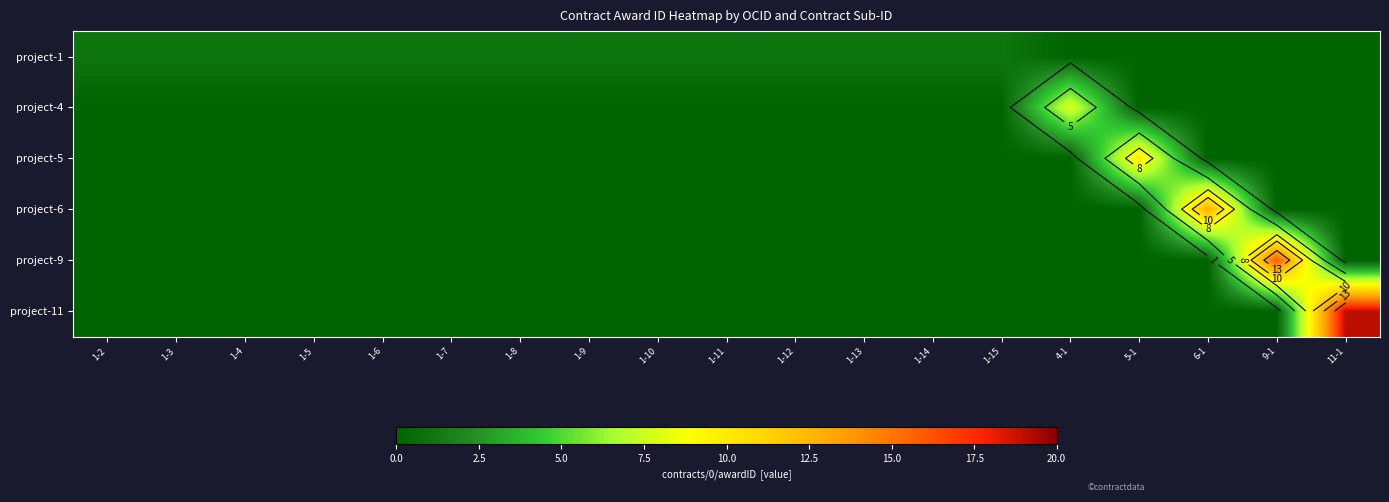

Which category has the highest value in the project-1 series?

1-2